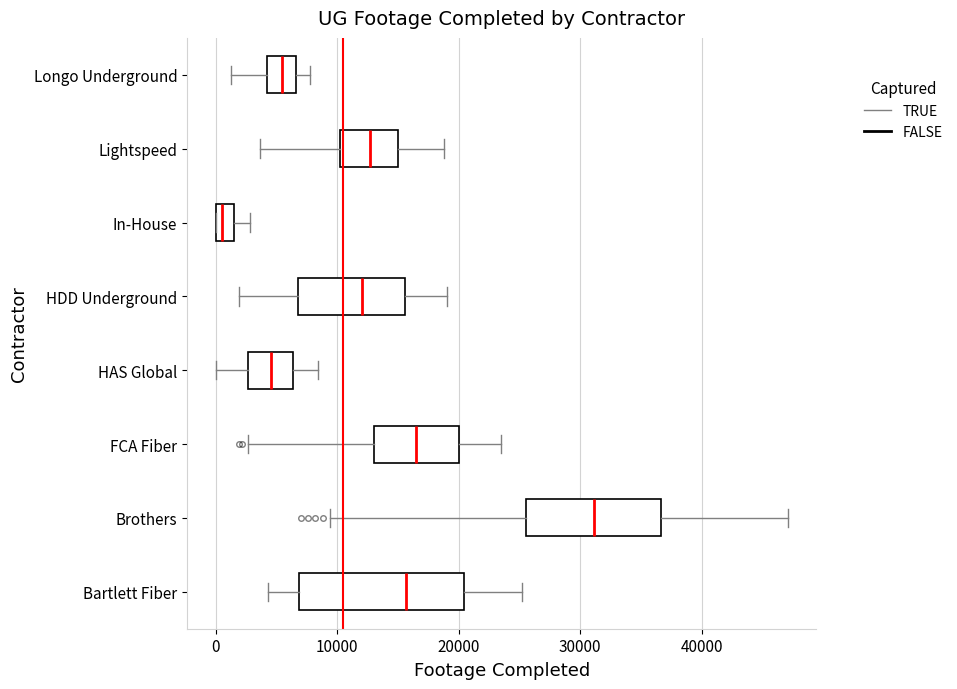

Which box is the widest, from its left edge to its right edge?

Bartlett Fiber